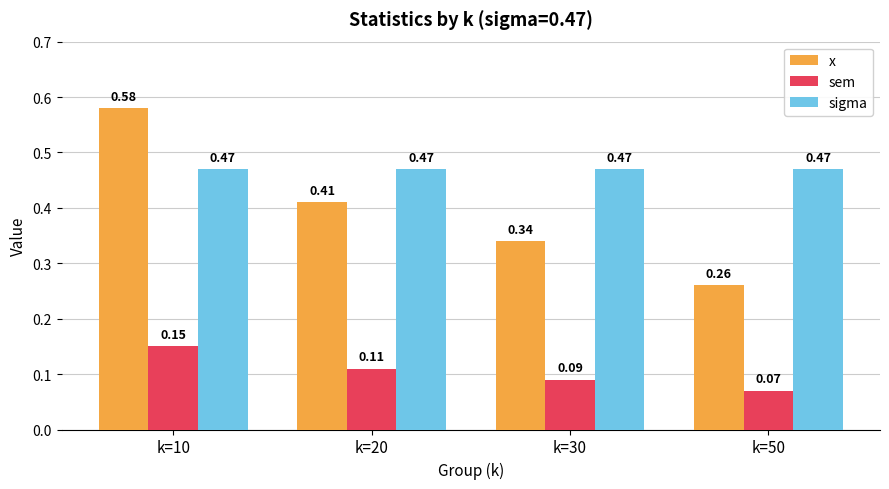

What are all the series names shown in the legend?

x, sem, sigma